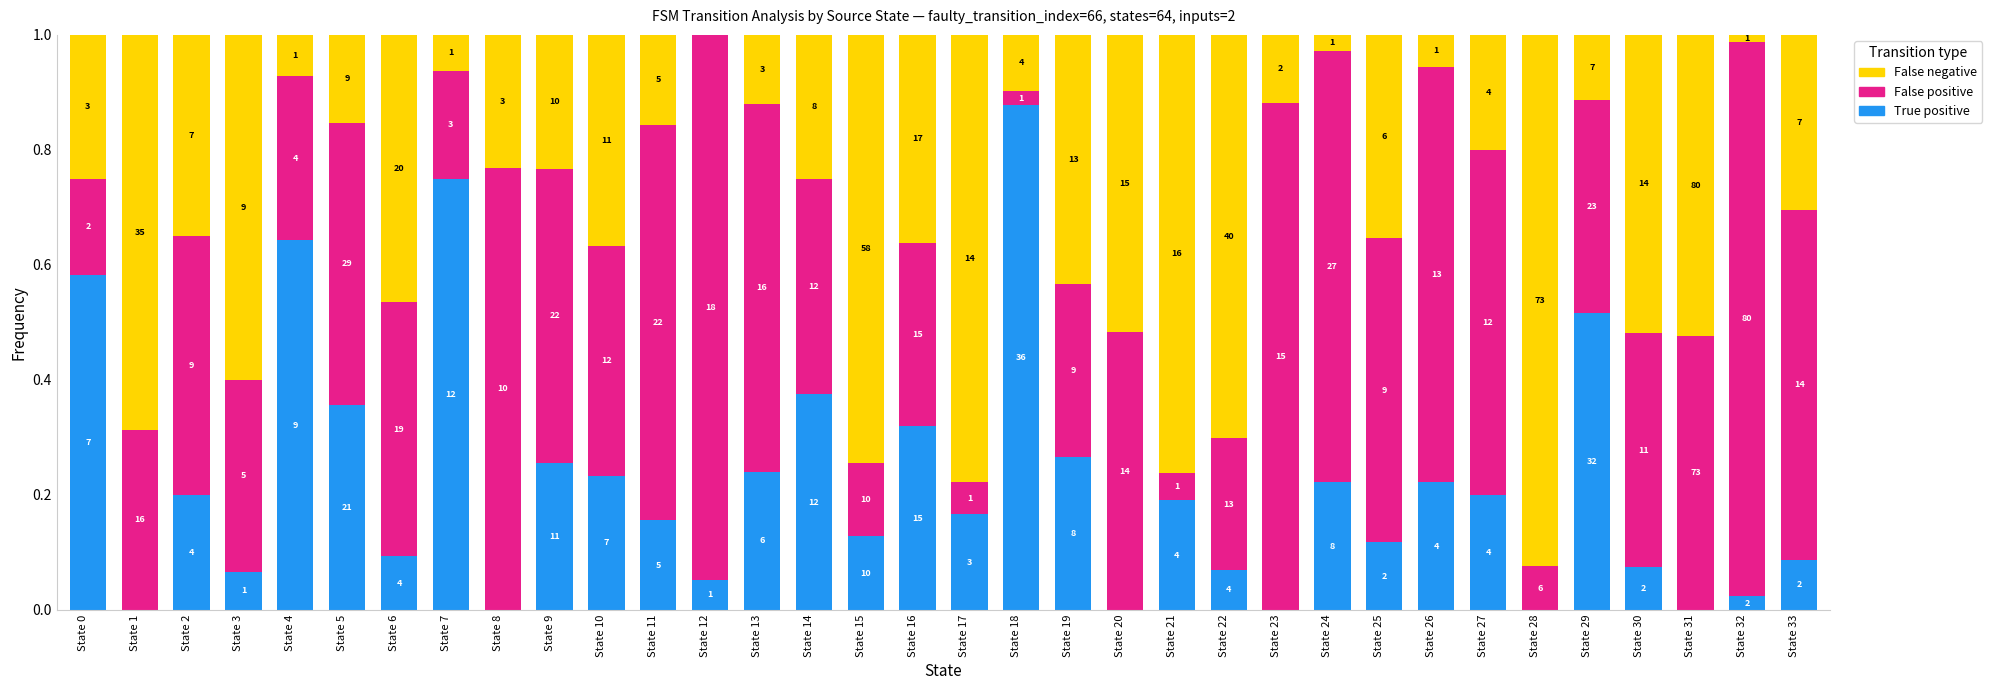

The value of False negative at State 4 is 0.1. True or false?

True